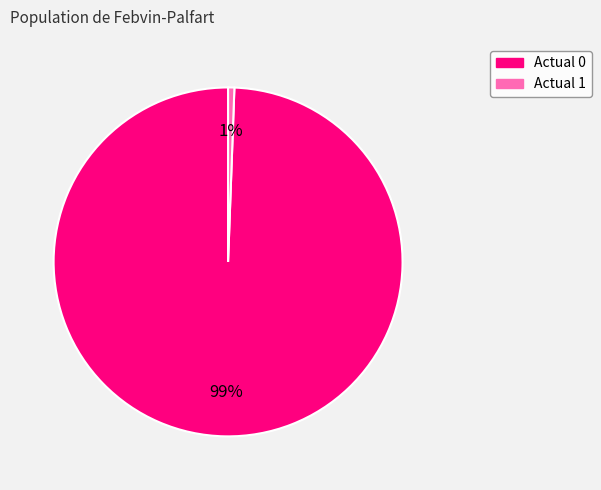

Is there any slice that represents more than half of the pie?

Yes